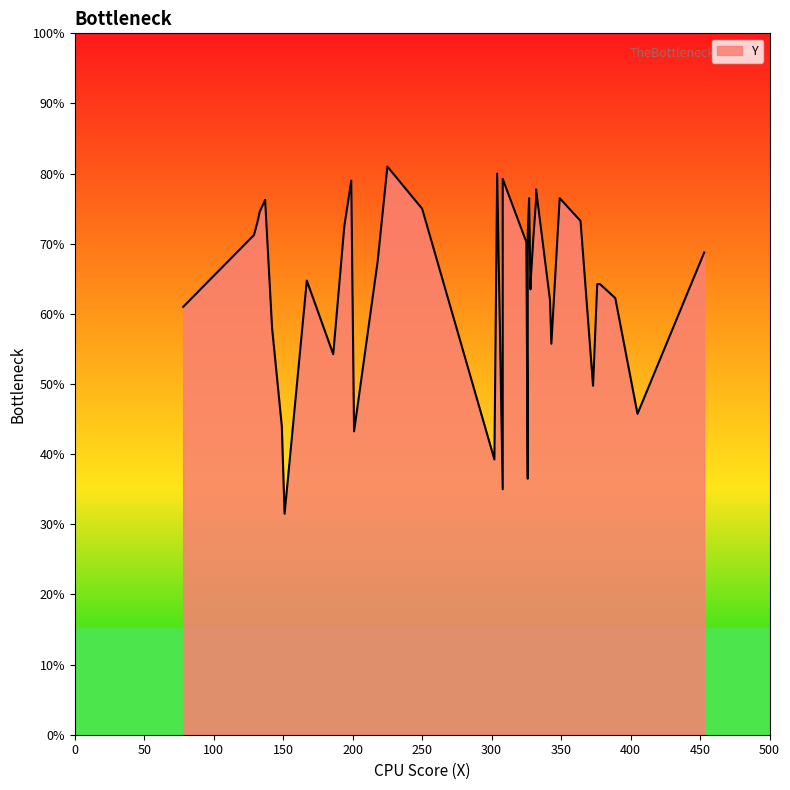

How many distinct data groups are displayed?

1